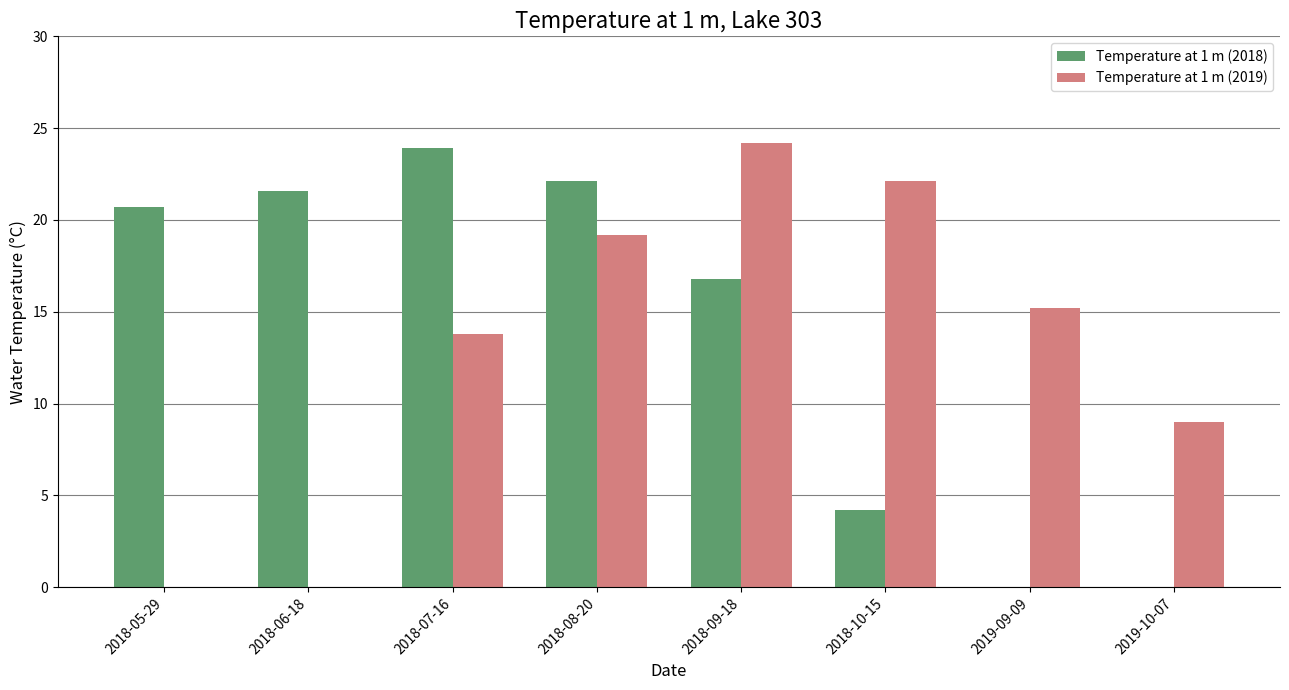

How many data points does each series have?

8